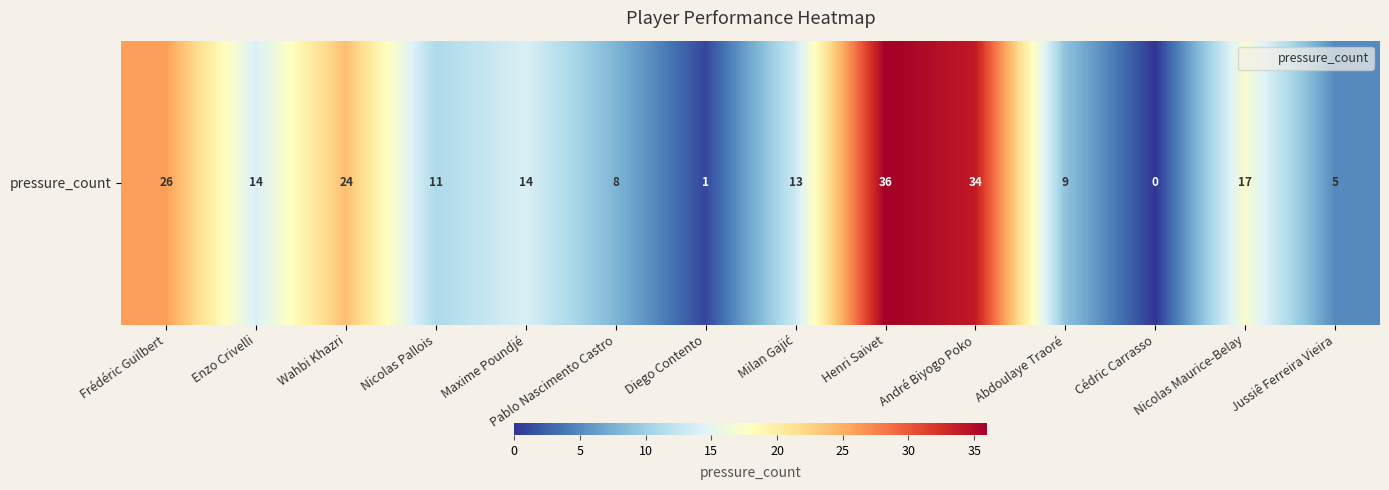

Reading left to right, list all the values displayed in this chart.

Frédéric Guilbert=26	Enzo Crivelli=14	Wahbi Khazri=24	Nicolas Pallois=11	Maxime Poundjé=14	Pablo Nascimento Castro=8	Diego Contento=1	Milan Gajić=13	Henri Saivet=36	André Biyogo Poko=34	Abdoulaye Traoré=9	Cédric Carrasso=0	Nicolas Maurice-Belay=17	Jussiê Ferreira Vieira=5